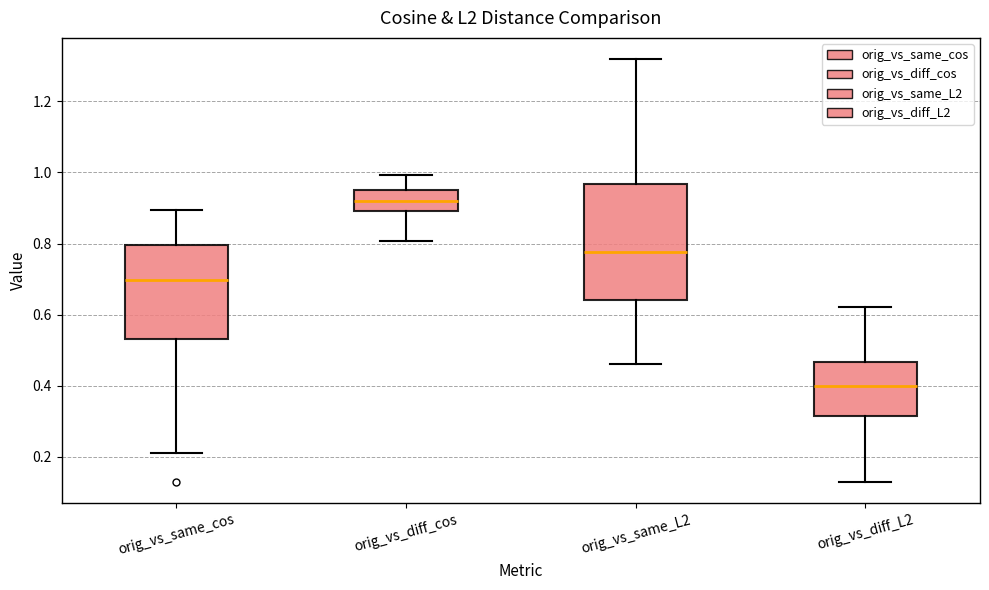

Which box is the tallest, from its lower edge to its upper edge?

orig_vs_same_L2